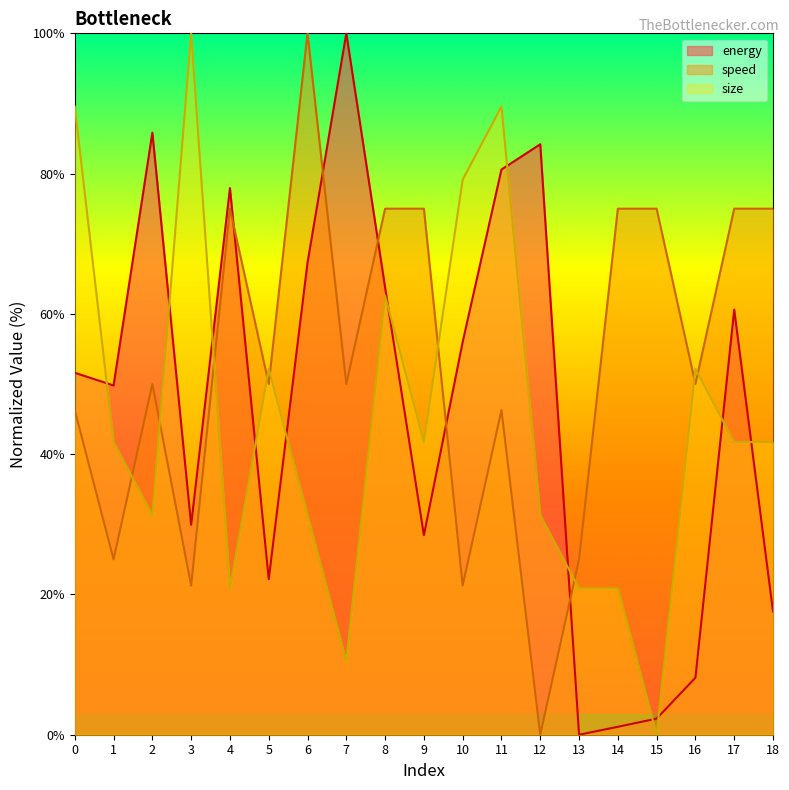

How many lines are shown in the chart?

3